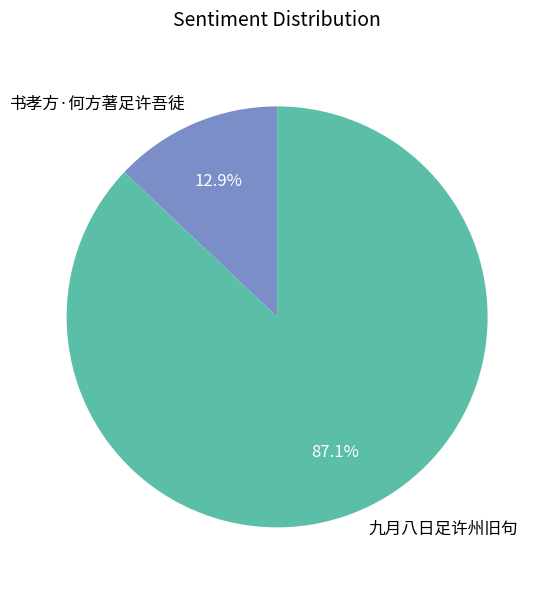

To the nearest percent, what is the difference between the largest and smallest slice percentages?

74%